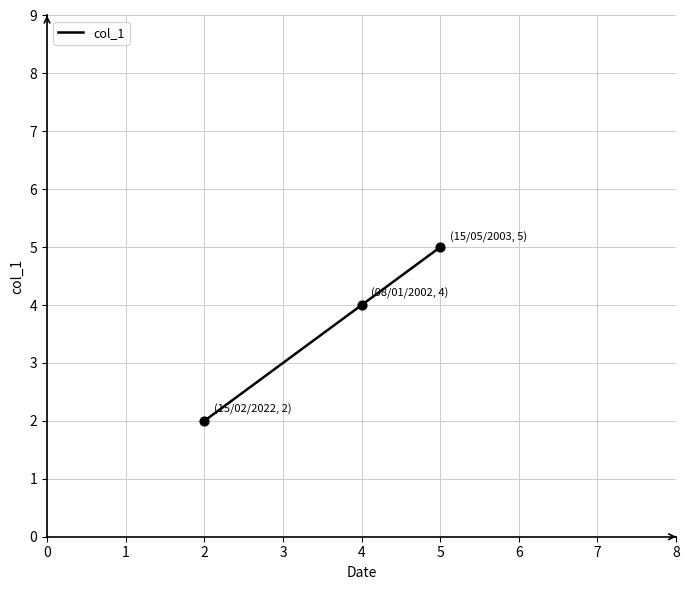

Approximately how many times larger is the value at 2 compared to 5?

0.4